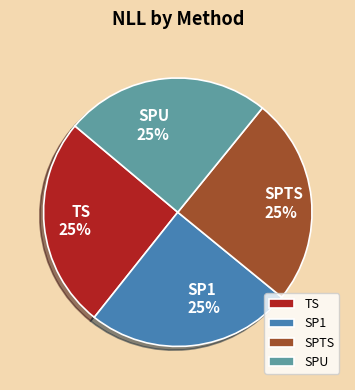

What is the ratio of the value at SPU to the value at SPTS?

1.0